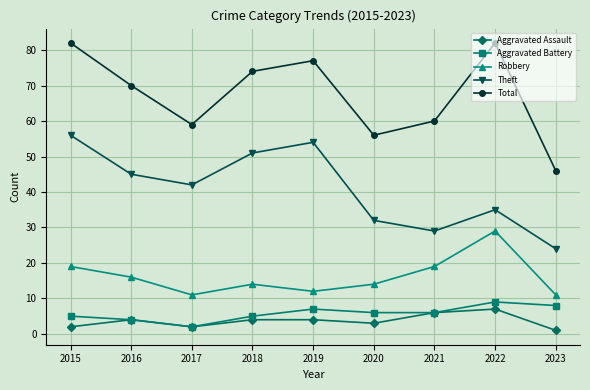

What is the difference between the highest and lowest values at 2022?

75